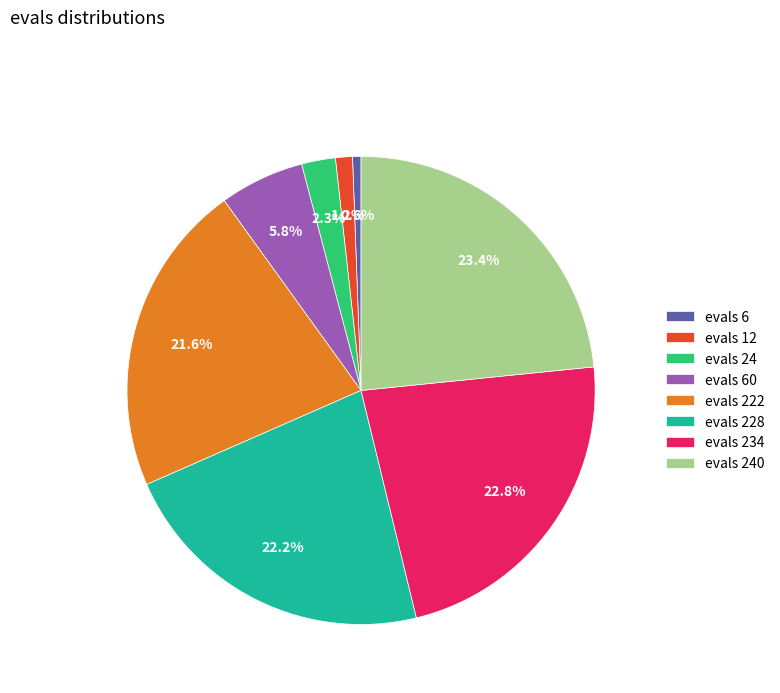

How many segments does this pie chart have?

8